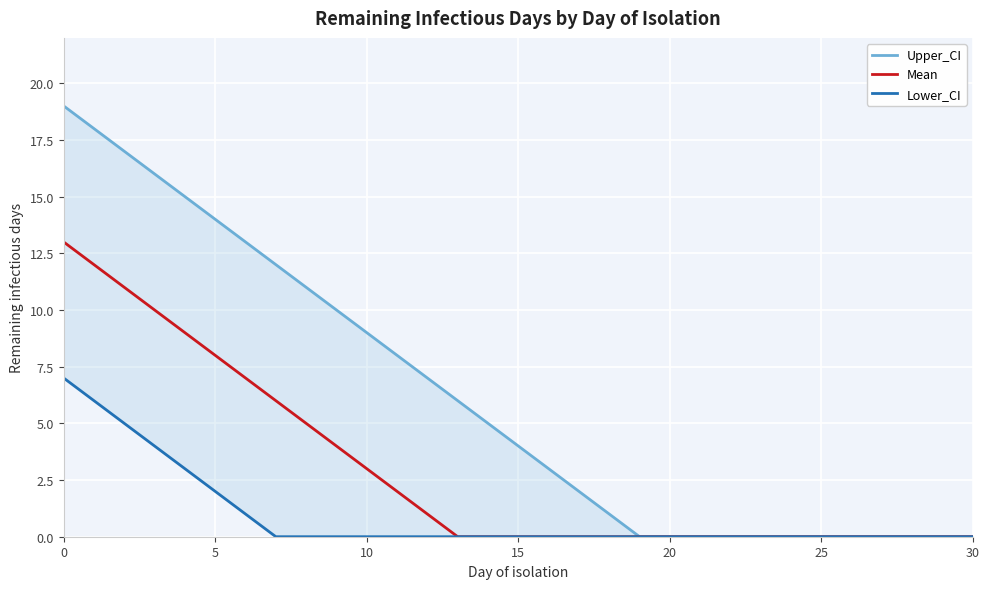

True or false: Mean and Upper_CI cross at least once.

False